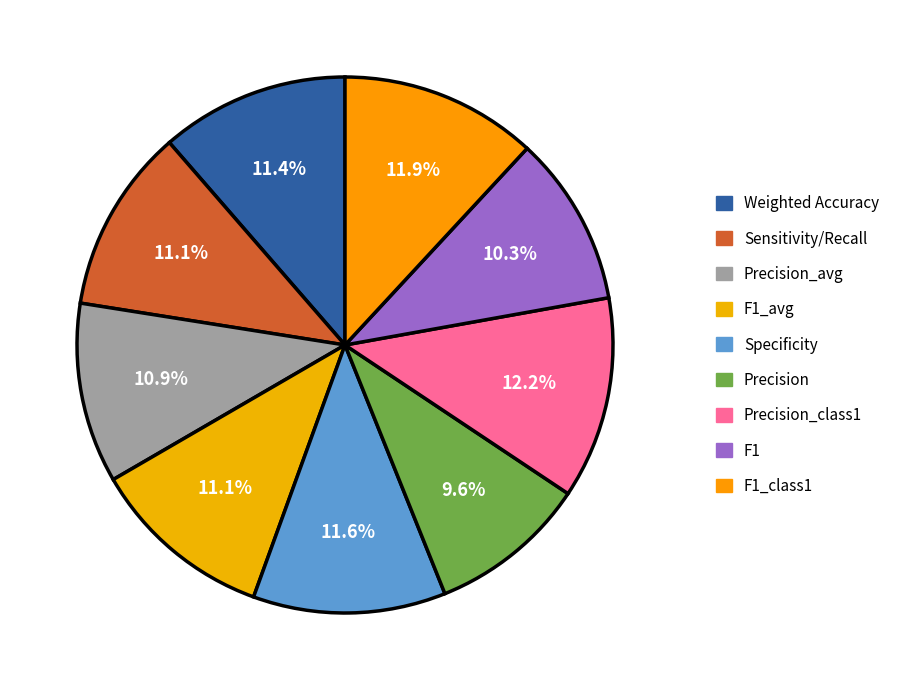

Rank the categories by value from lowest to highest.

Precision, F1, Precision_avg, F1_avg, Sensitivity/Recall, Weighted Accuracy, Specificity, F1_class1, Precision_class1